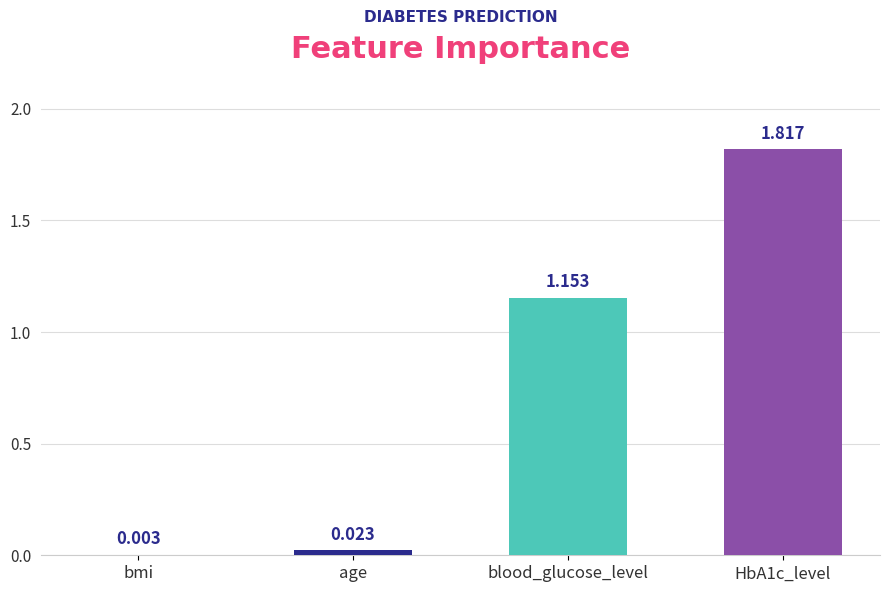

At which label does the data first exceed 1?

blood_glucose_level